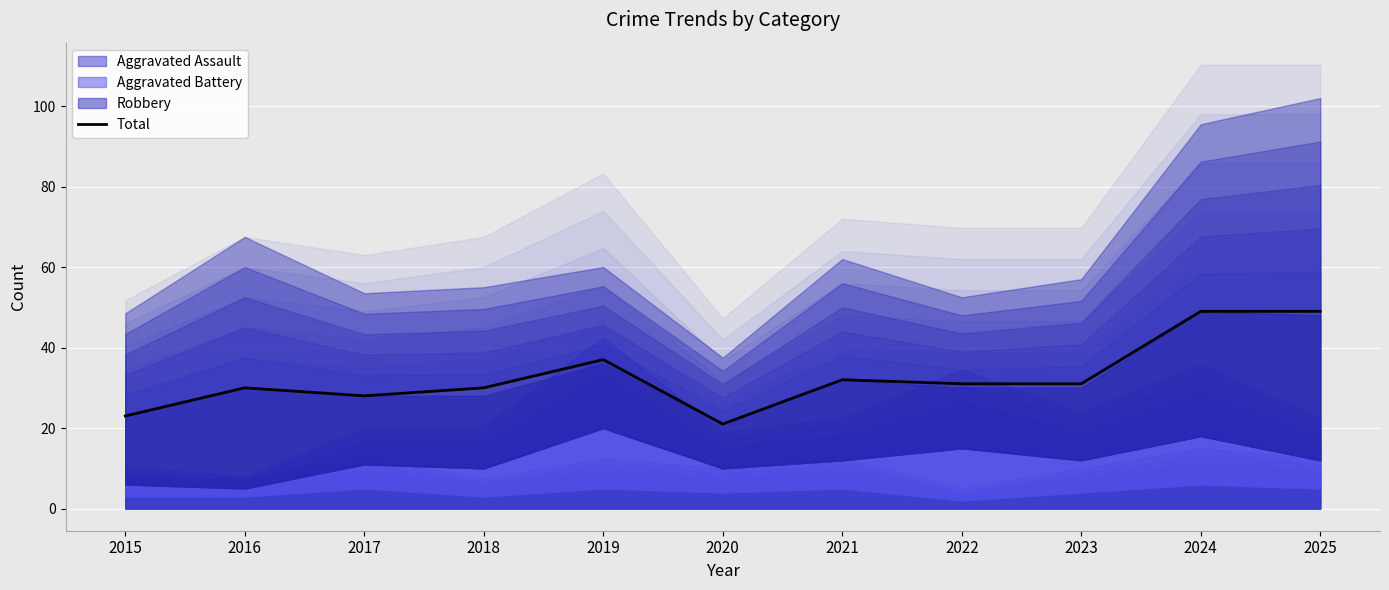

Between 2023 and 2021, which is larger?

2021